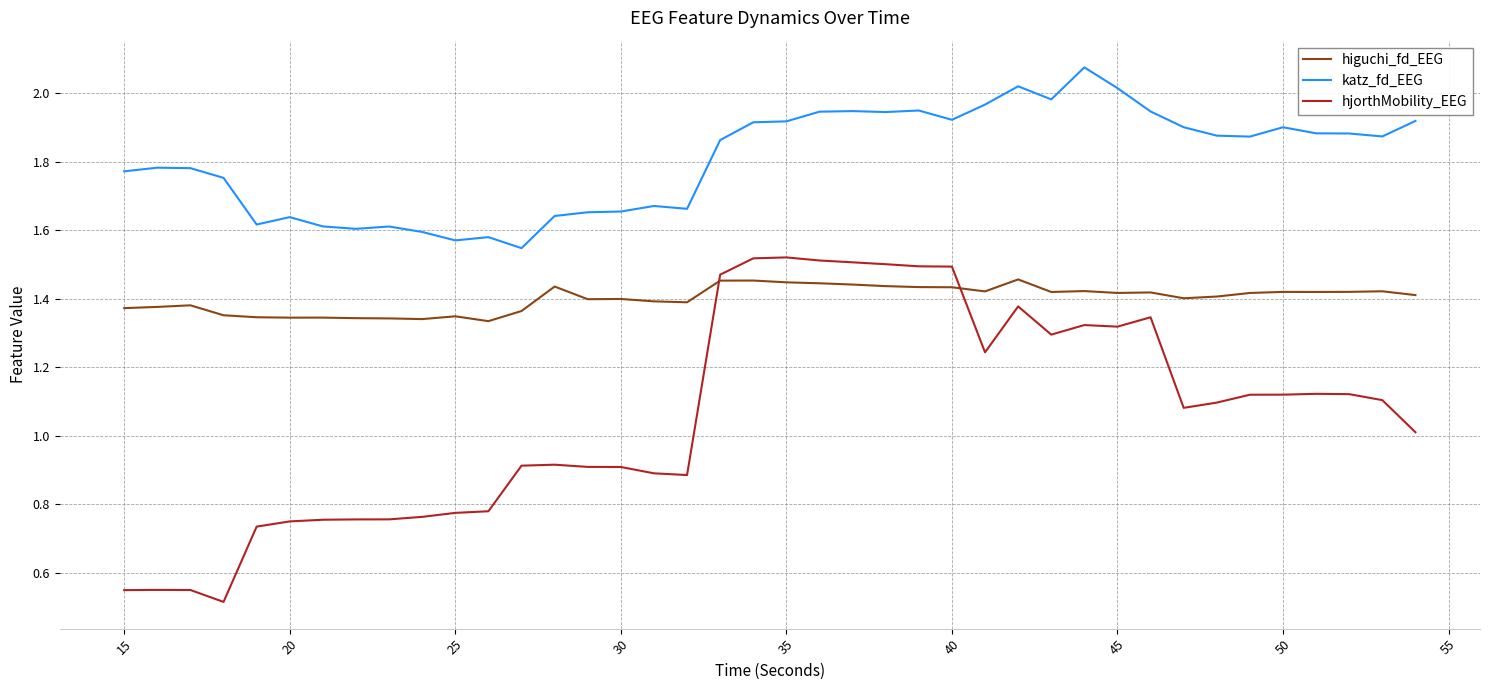

In hjorthMobility_EEG, how many points are lower than both neighbors (excluding endpoints)?

6